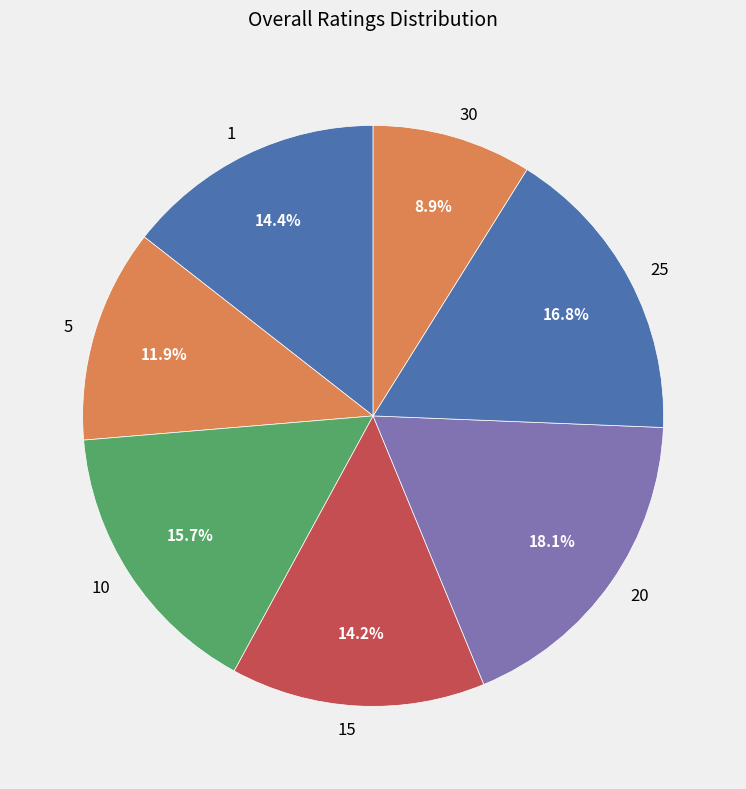

How many slices are in this pie chart?

7